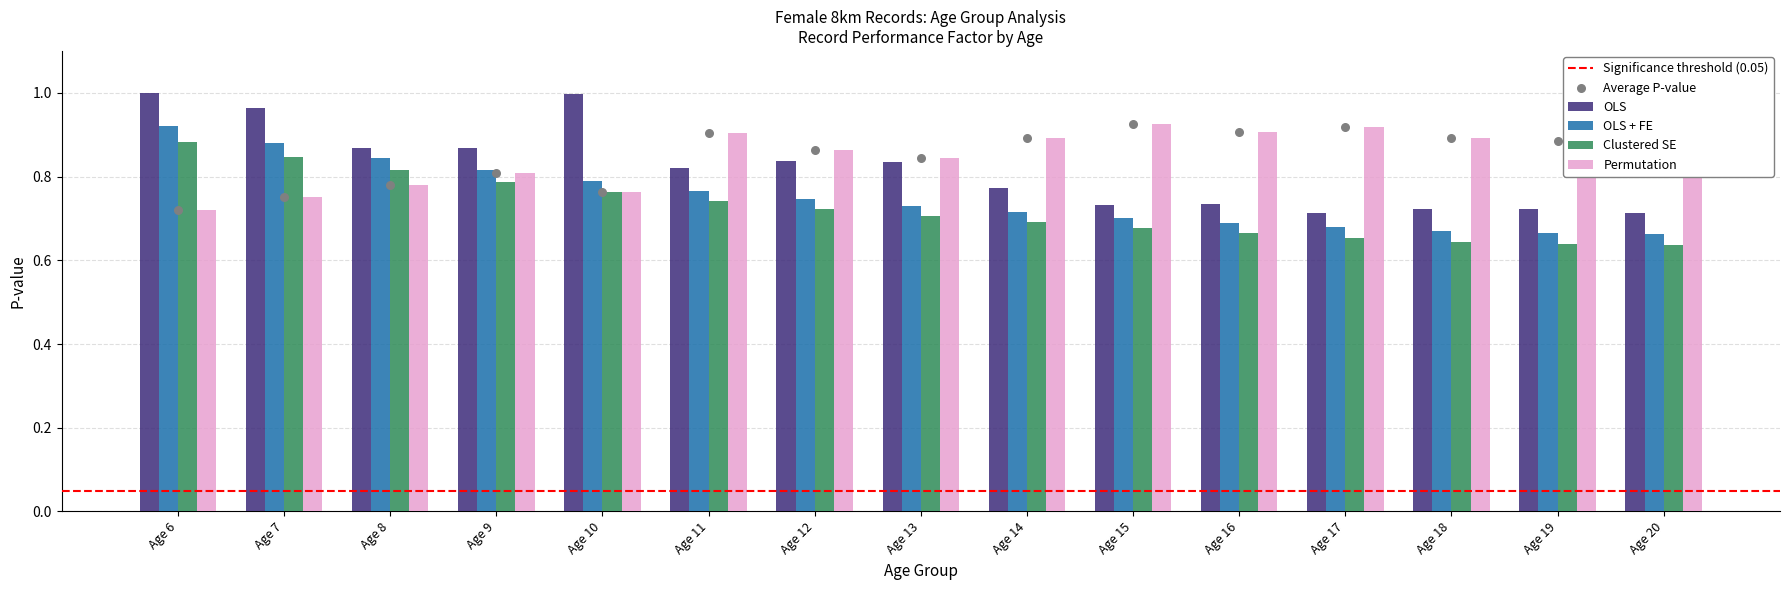

Which series has the widest spread of Y values?

OLS